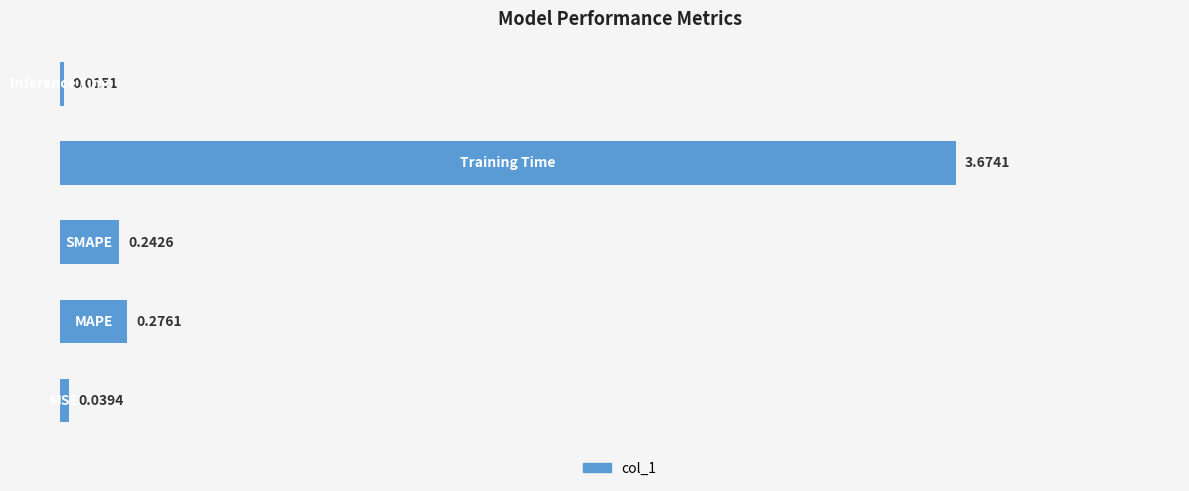

What is the sum of all values?

4.2